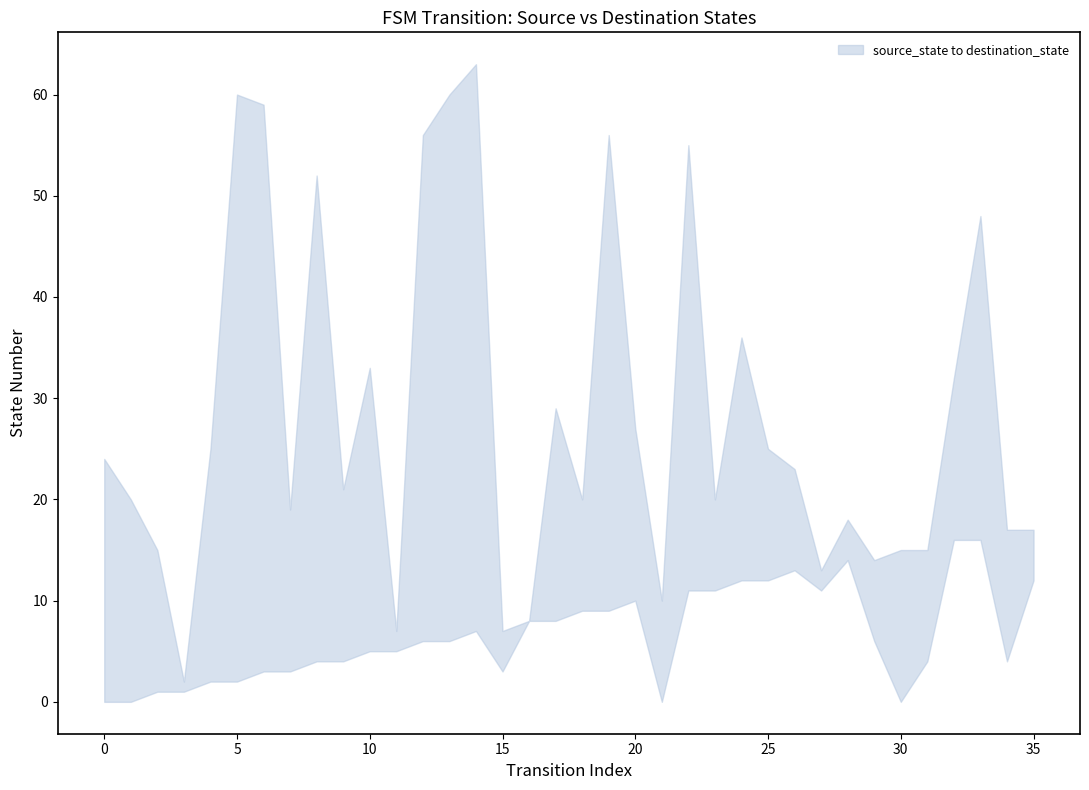

What is the value of the destination_state point at the 2nd from the left?

20